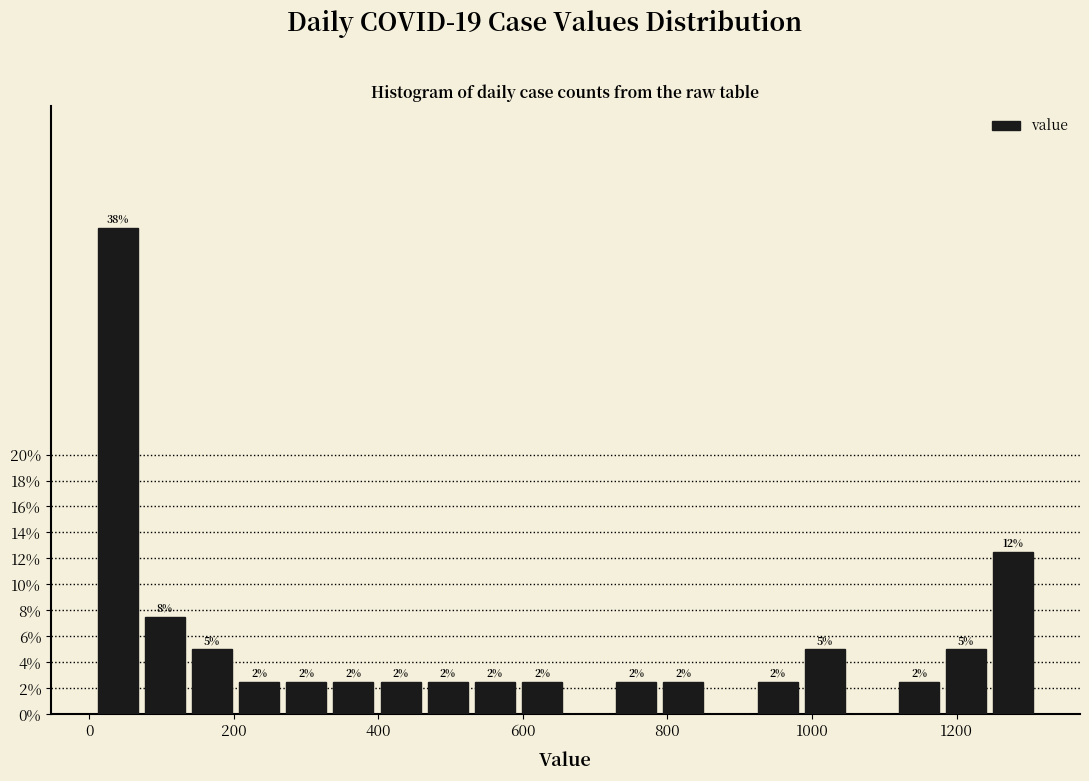

Around what value on the x-axis is the tallest bar? Give the approximate position of its centre, as read against the axis.

40